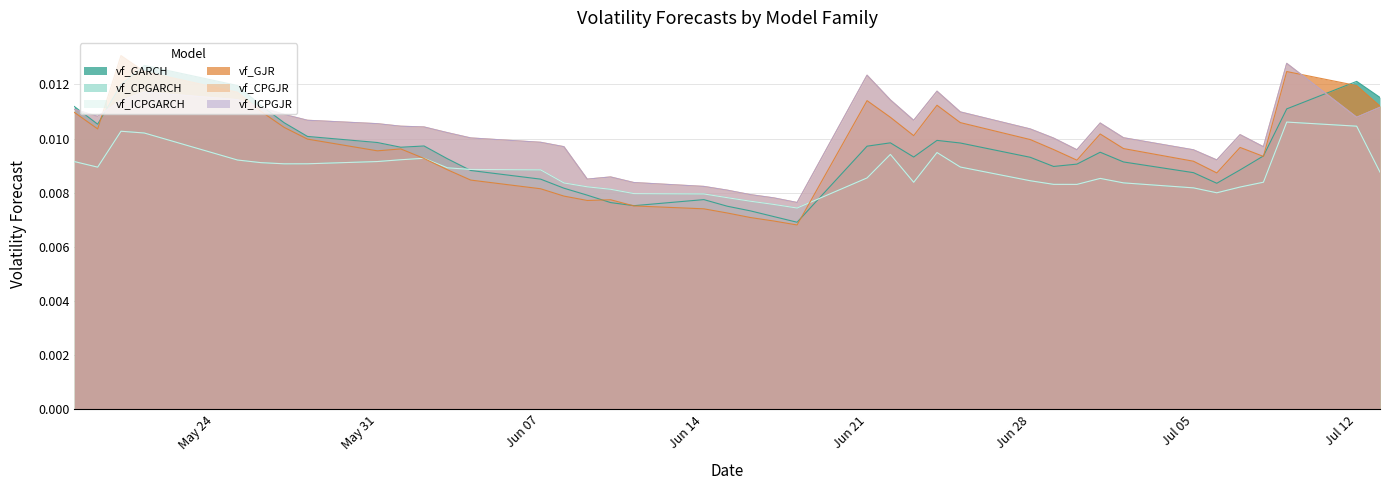

True or false: vf_CPGARCH and vf_GJR intersect in this chart.

True